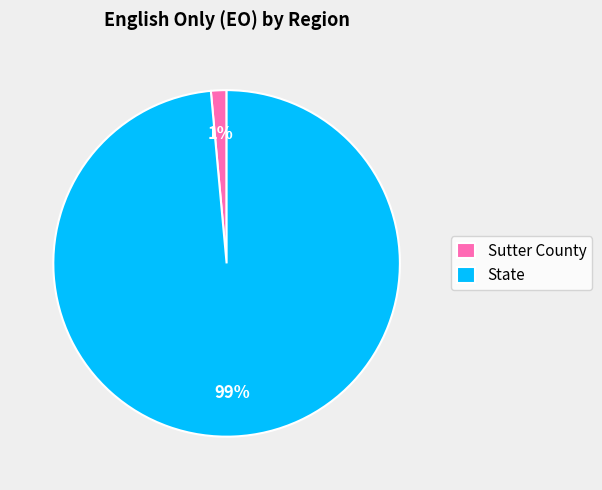

Between Sutter County and State, which is larger?

State